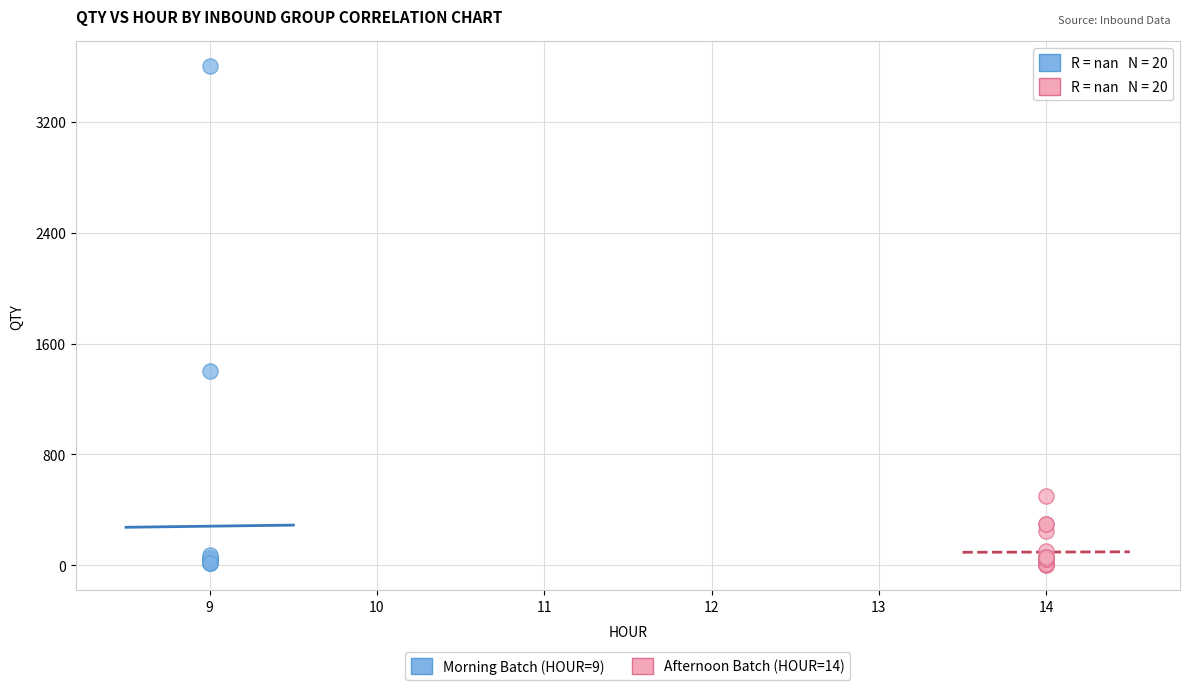

Which series has the widest spread of Y values?

Morning Batch (HOUR=9)